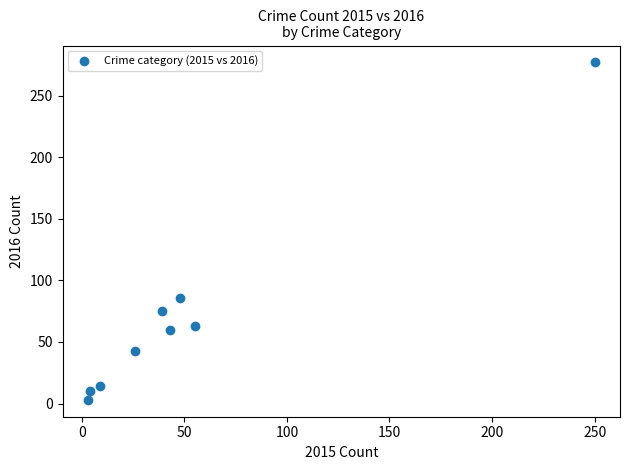

What is the average Y value?

70